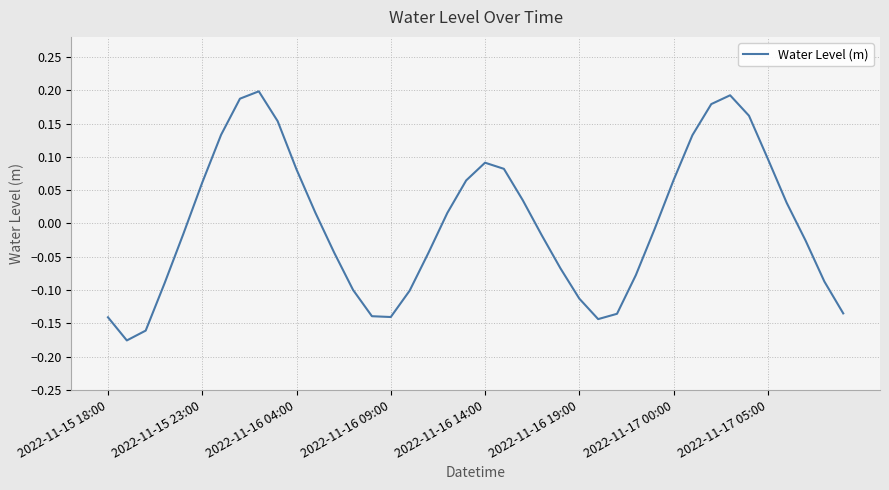

What is the difference between the maximum and minimum values?

0.4